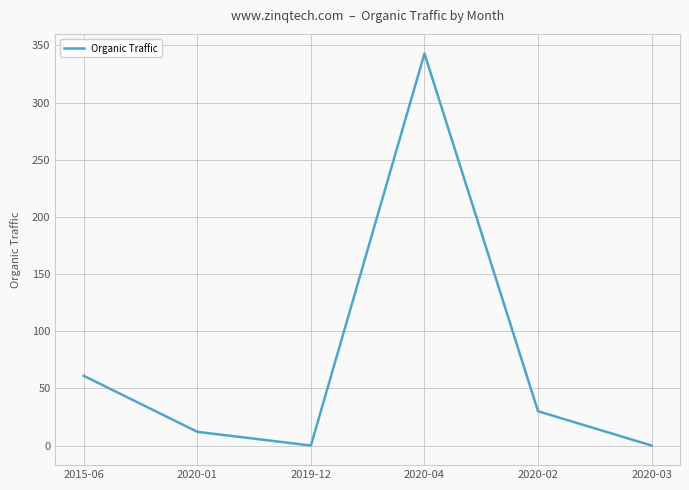

What is the change in value from 2015-06 to 2020-04?

+282